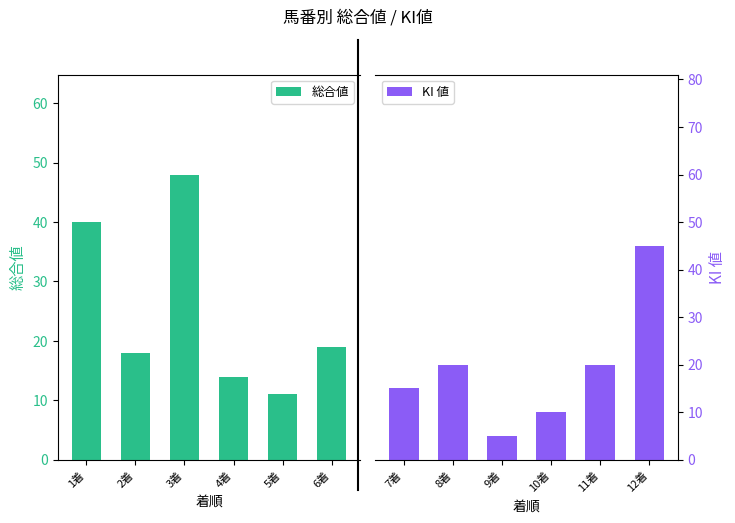

At how many categories does at least one series exceed 19?

5